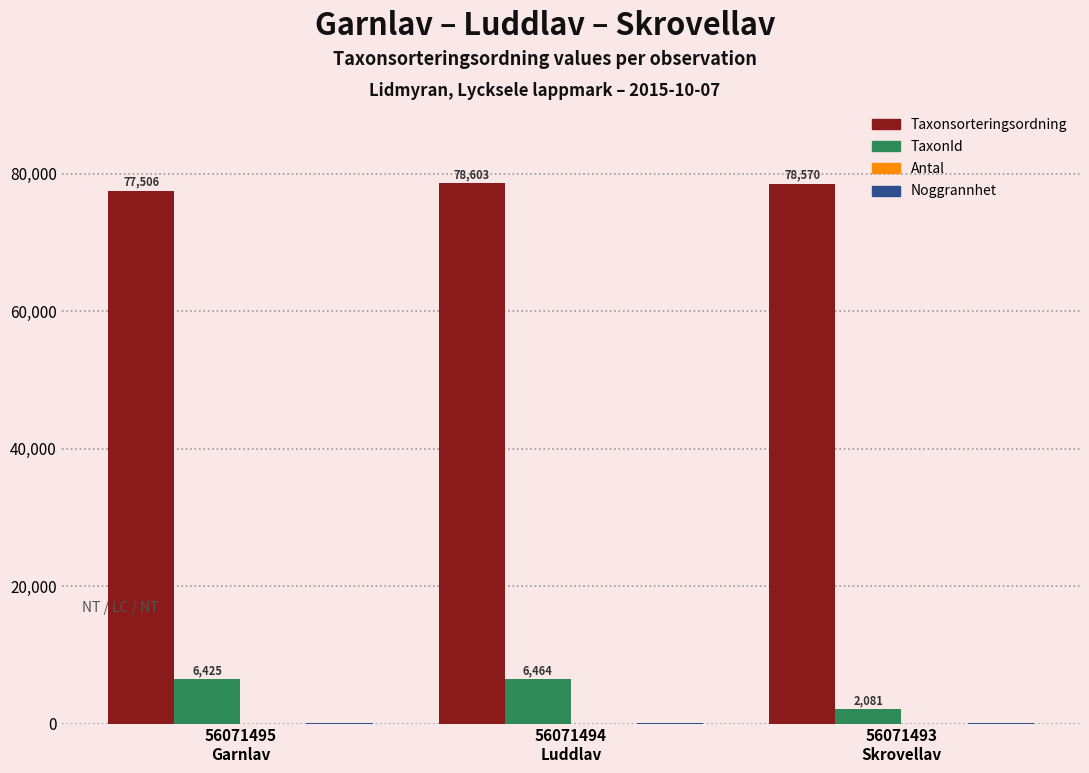

Which series has the largest total across all categories?

Taxonsorteringsordning